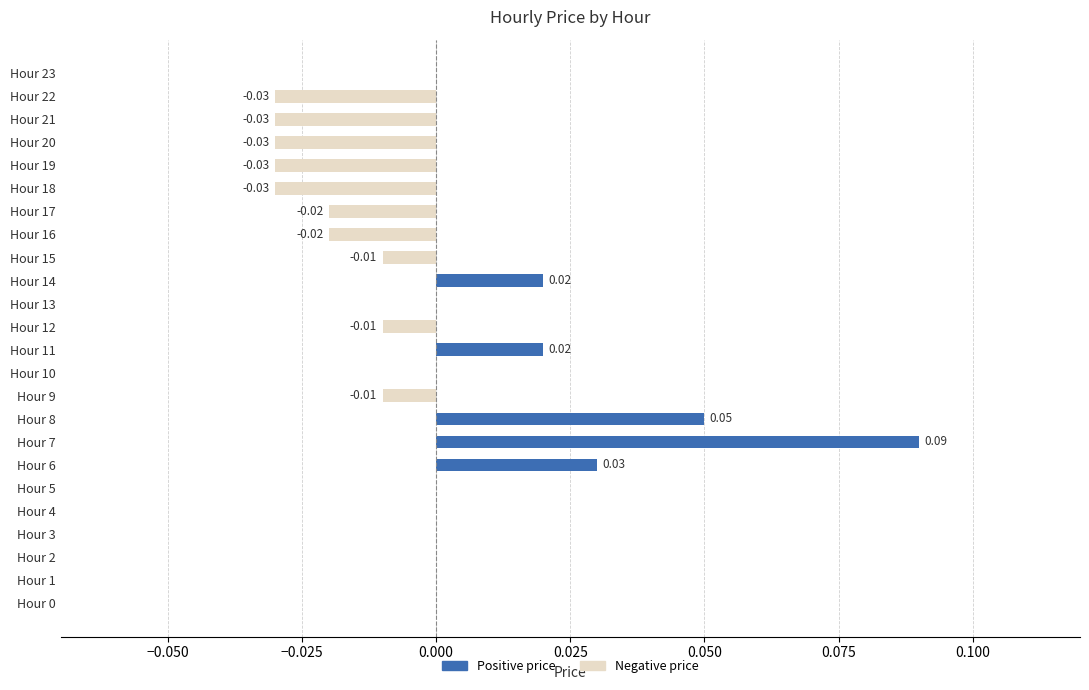

Is the value of Positive price at Hour 5 greater than the value of Negative price at Hour 15?

Yes